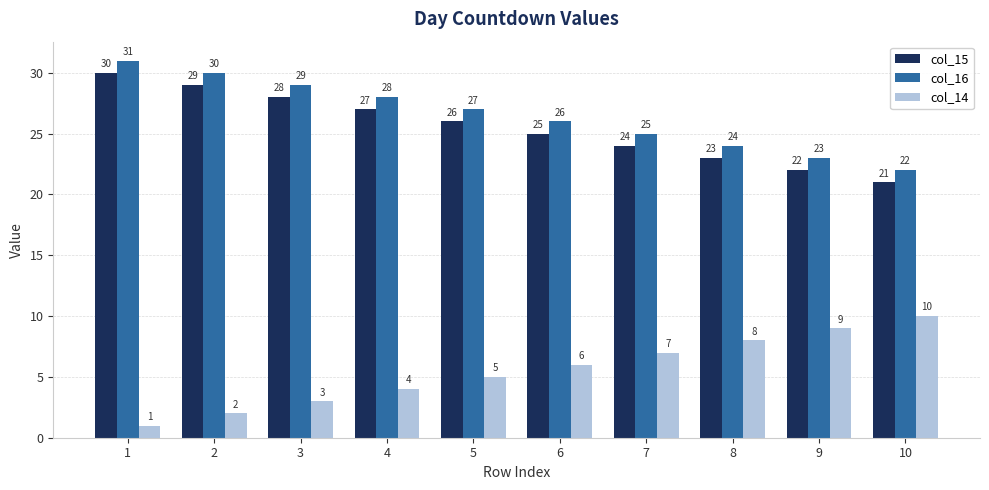

What is the sum of the col_15 values at 6 and 9?

47